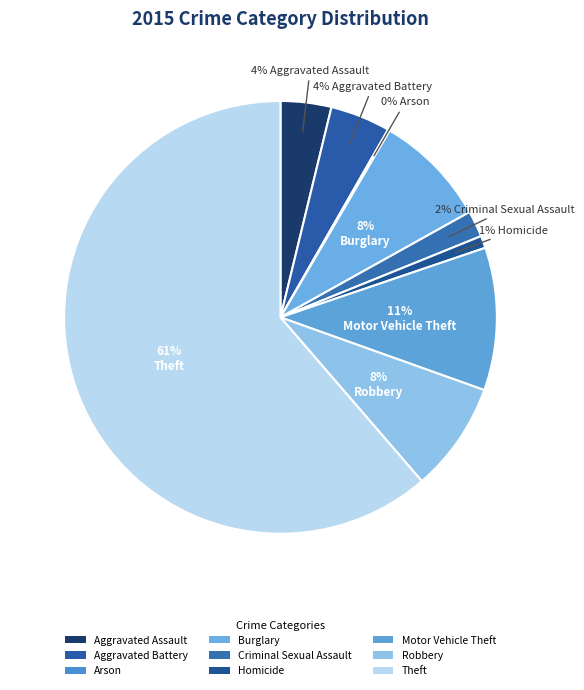

Which category has the smallest portion of the pie?

Arson